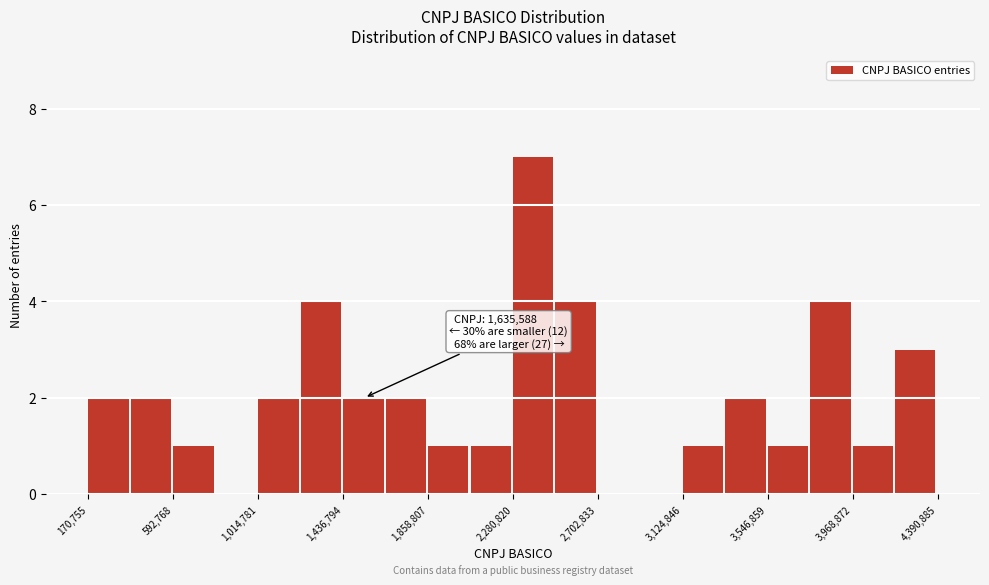

Which range on the x-axis has the tallest bar?

2300000 to 2500000